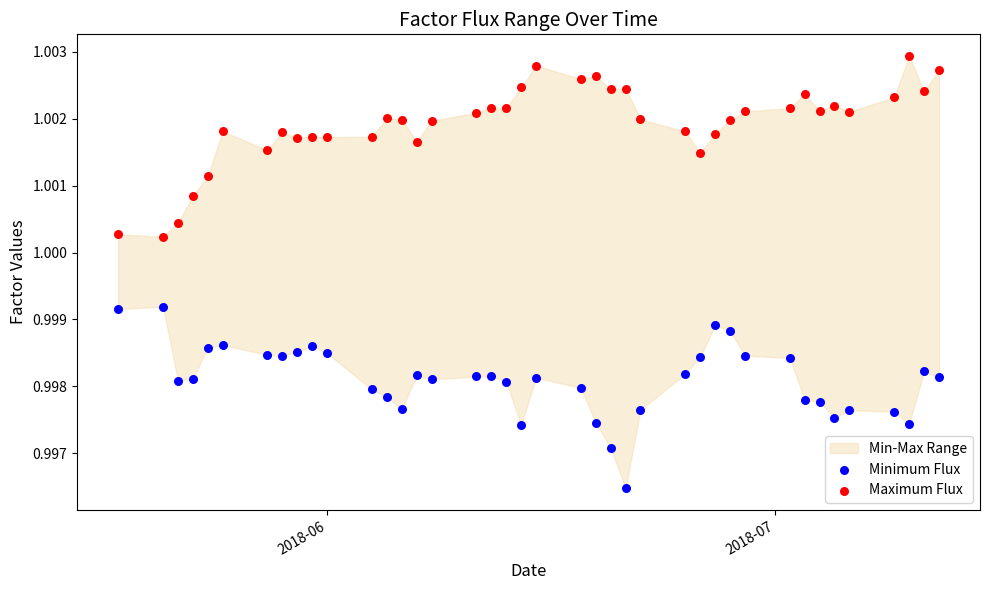

Across all data points, what is the range of X values (max minus min)?

55.0